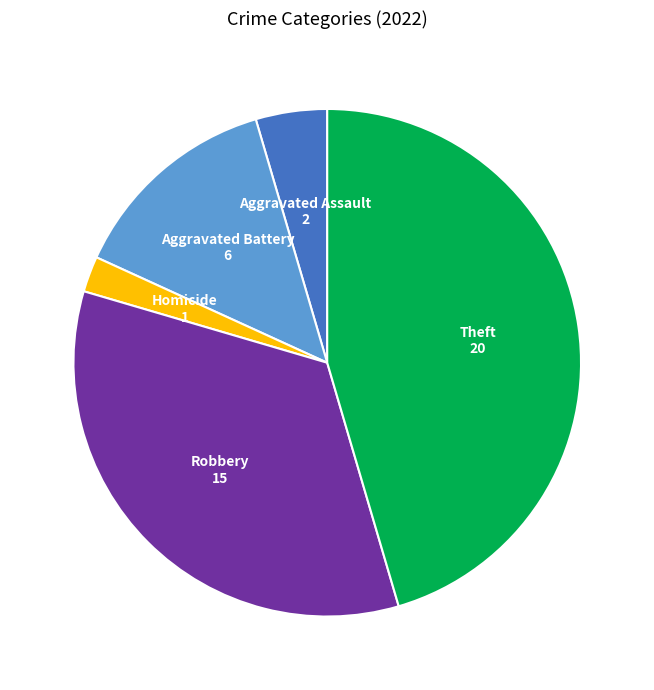

Is there any slice that represents more than half of the pie?

No